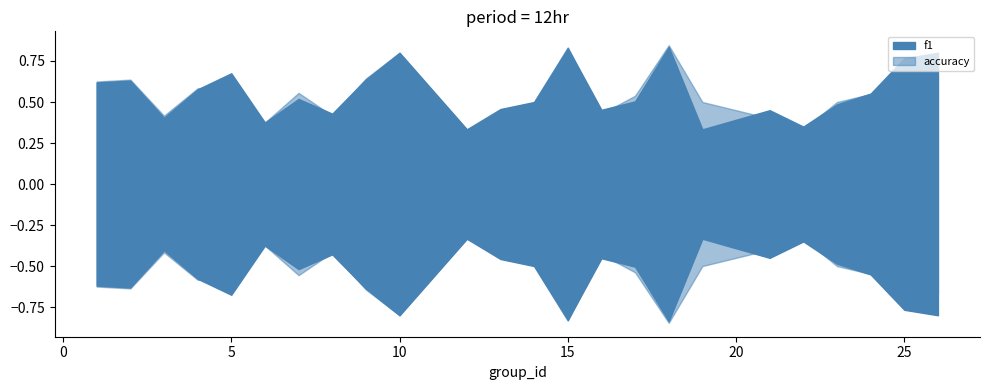

Reading left to right, what are all the values shown in this chart?

f1: 1=0.6	2=0.6	3=0.4	4=0.6	5=0.7	6=0.4	7=0.5	8=0.4	9=0.6	10=0.8	12=0.3	13=0.5	14=0.5	15=0.8	16=0.5	17=0.5	18=0.8	19=0.3	21=0.5	22=0.4	23=0.5	24=0.6	25=0.8	26=0.8
accuracy: 1=0.6	2=0.6	3=0.4	4=0.6	5=0.6	6=0.4	7=0.6	8=0.4	9=0.6	10=0.8	12=0.3	13=0.4	14=0.5	15=0.8	16=0.4	17=0.5	18=0.8	19=0.5	21=0.4	22=0.3	23=0.5	24=0.5	25=0.8	26=0.7